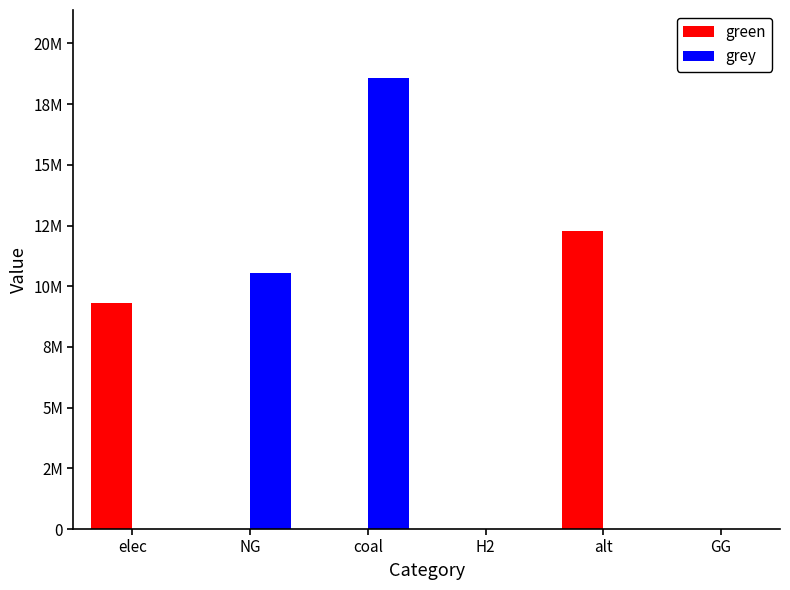

Reading left to right, list all the values displayed in this chart.

green: 9295914.4	0.0	0.0	0.0	12288253.3	0.0
grey: 0.0	10566253.6	18590987.5	0.0	0.0	0.0